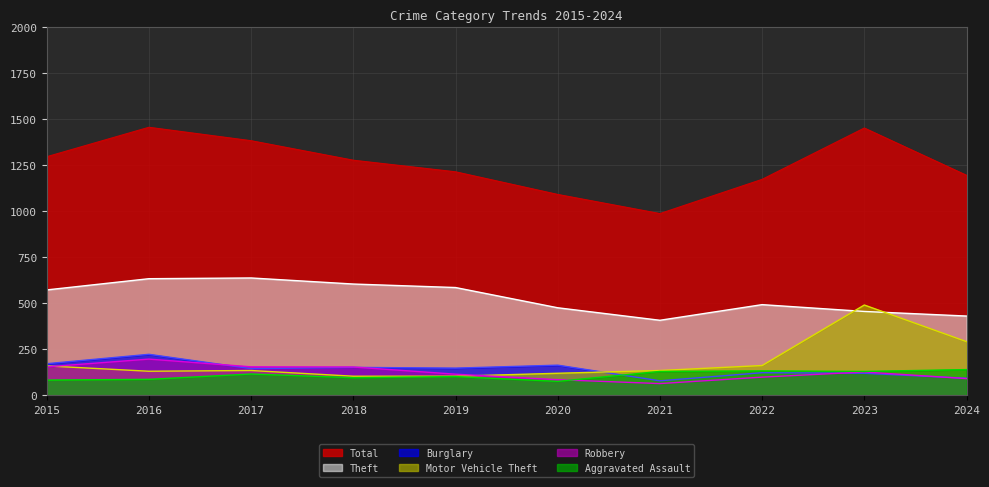

Does the chart display data point markers on the line(s)?

No